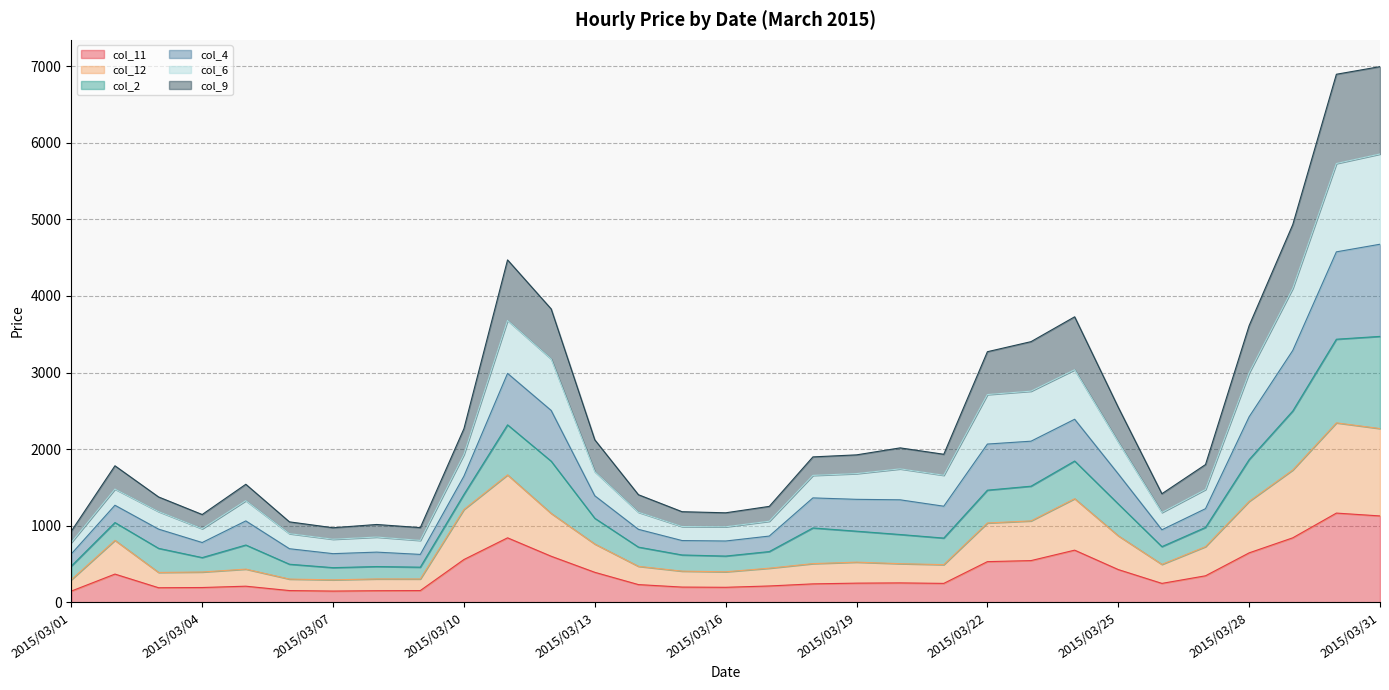

What is the maximum value for col_11?

1165.6